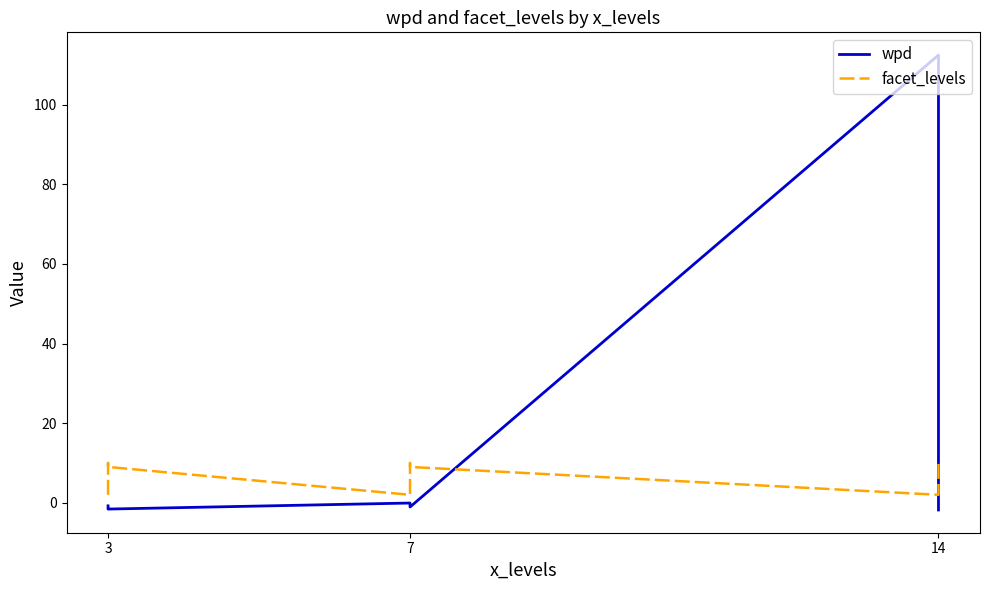

Which series has the widest spread of values?

wpd